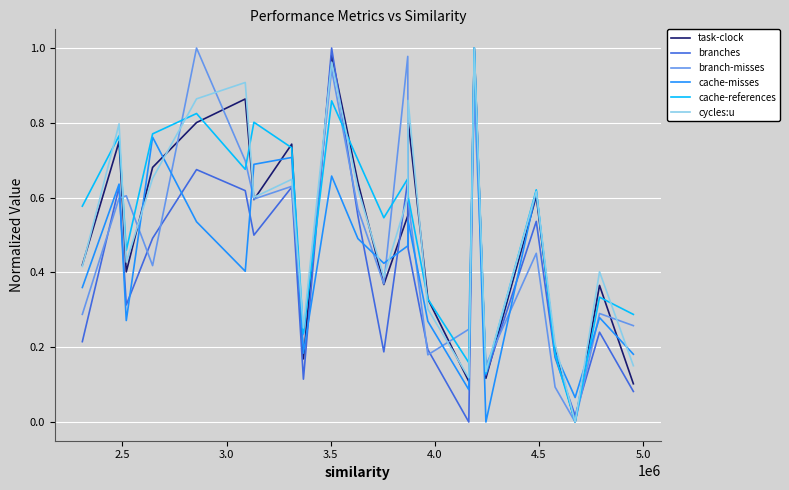

How many lines are shown in the chart?

6